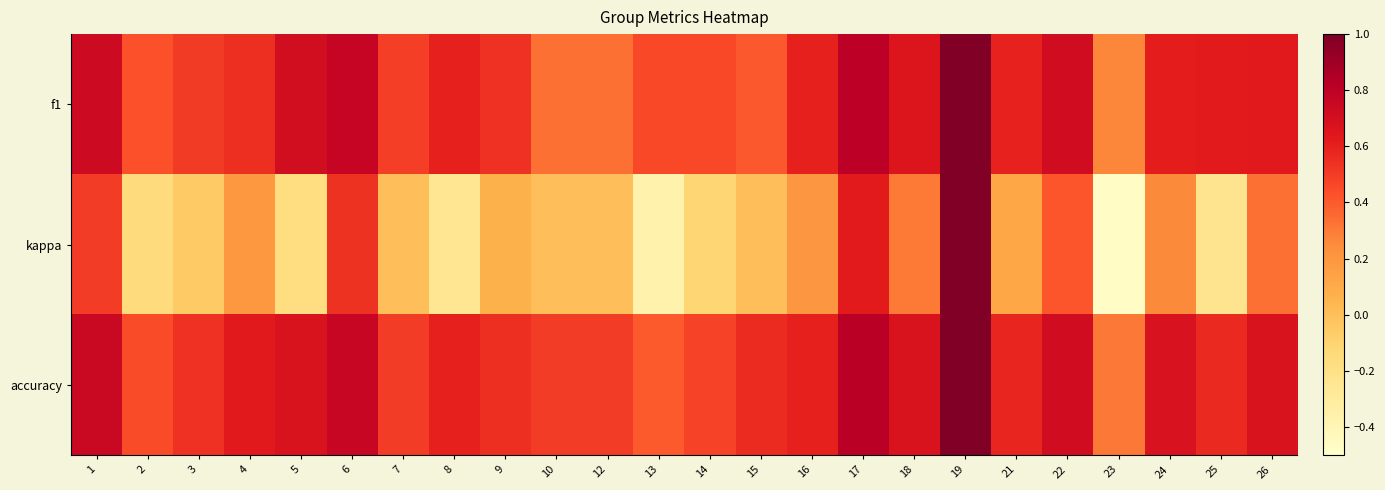

What is the total value across all series at 13?

0.5